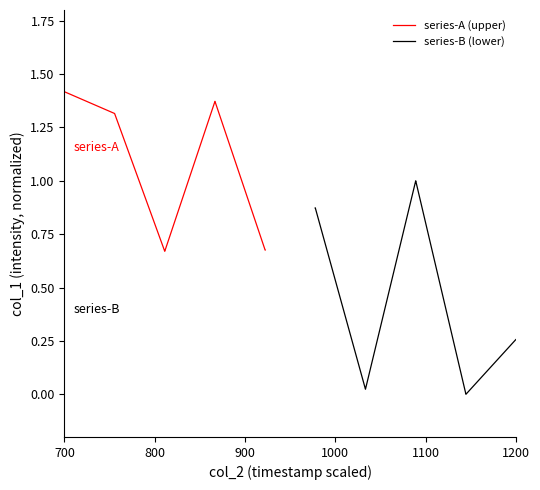

At which label does series-A (upper) reach its peak?

700